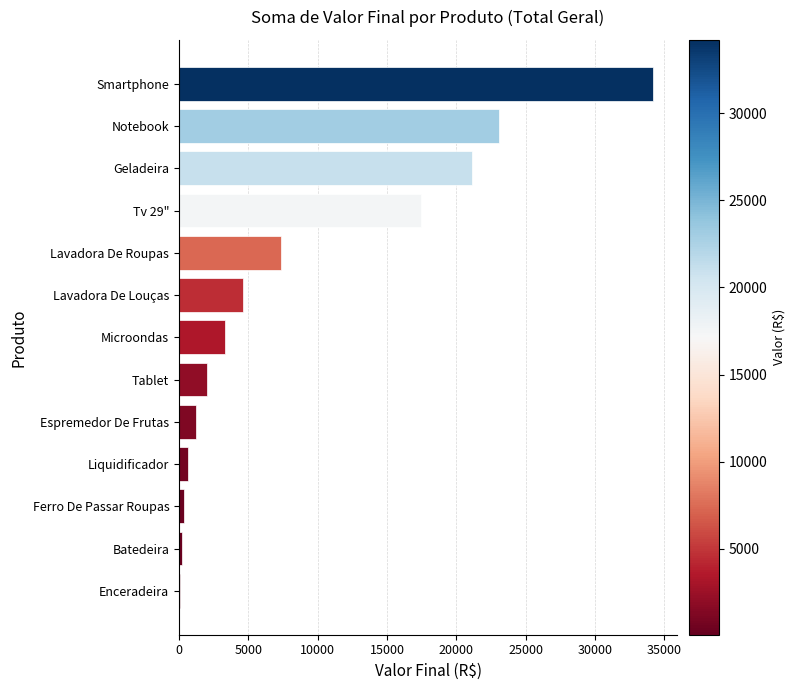

What is the average value?

8897.0